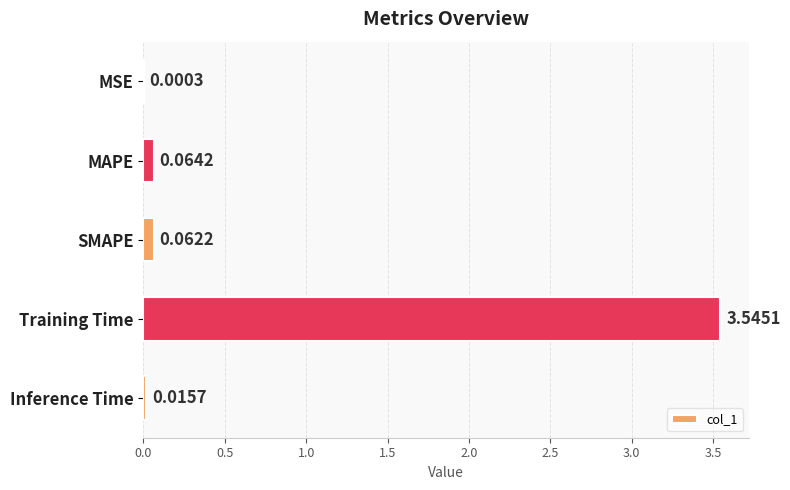

What is the sum of all values?

3.7